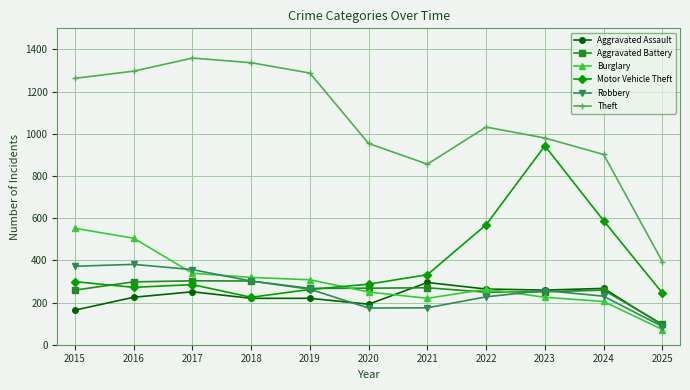

True or false: Burglary and Theft cross at least once.

False